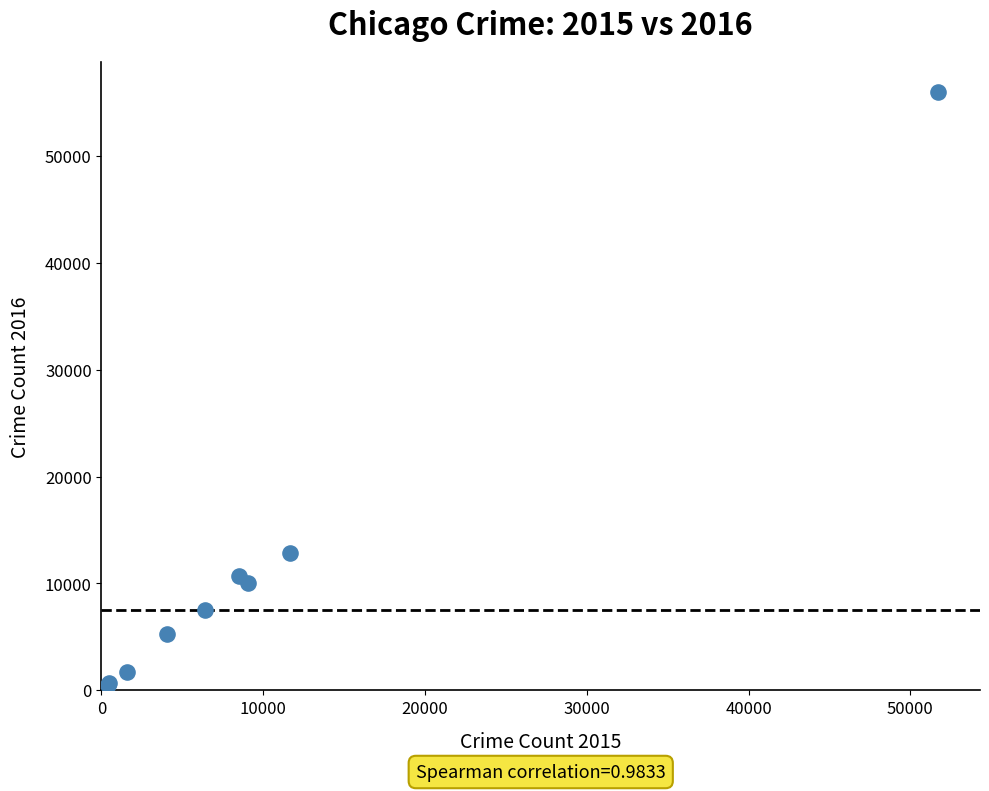

What Y value in the scatter plot is closest to 28235?

12807